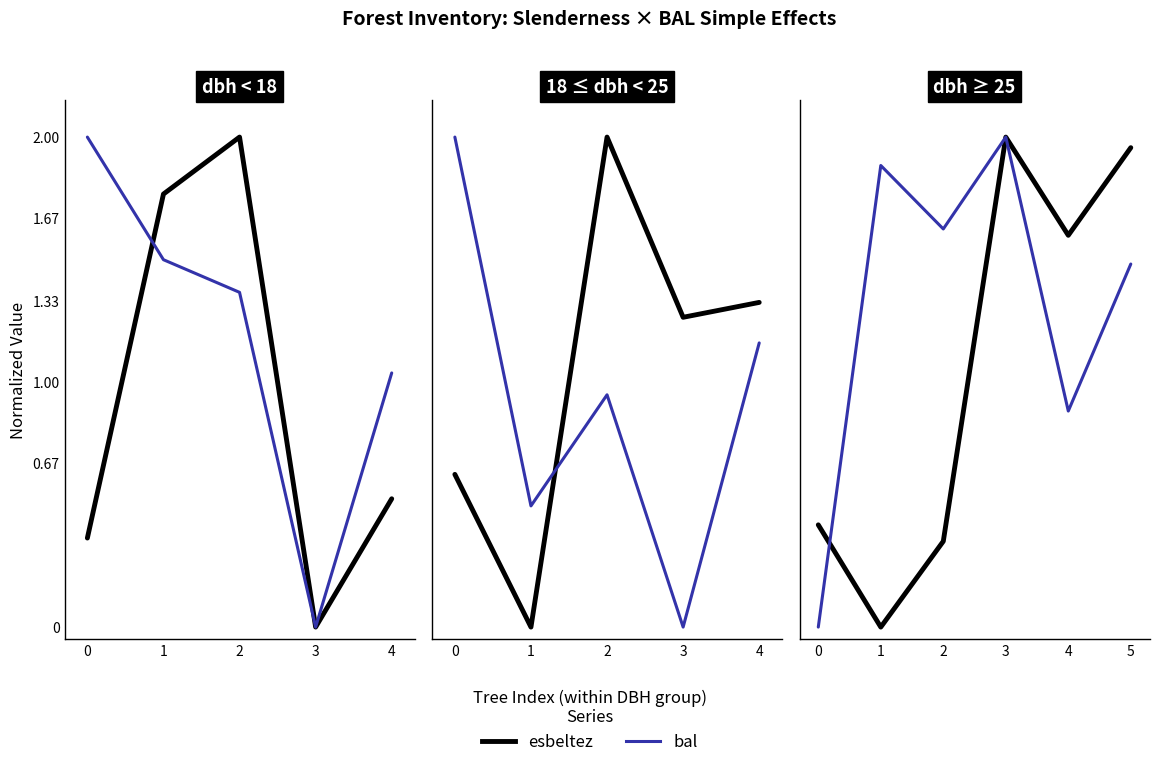

Reading right to left, extract all data points from this chart.

esbeltez: 5=2.0	4=1.6	3=2.0	2=0.4	1=0.0	0=0.4
bal: 5=1.5	4=0.9	3=2.0	2=1.6	1=1.9	0=0.0